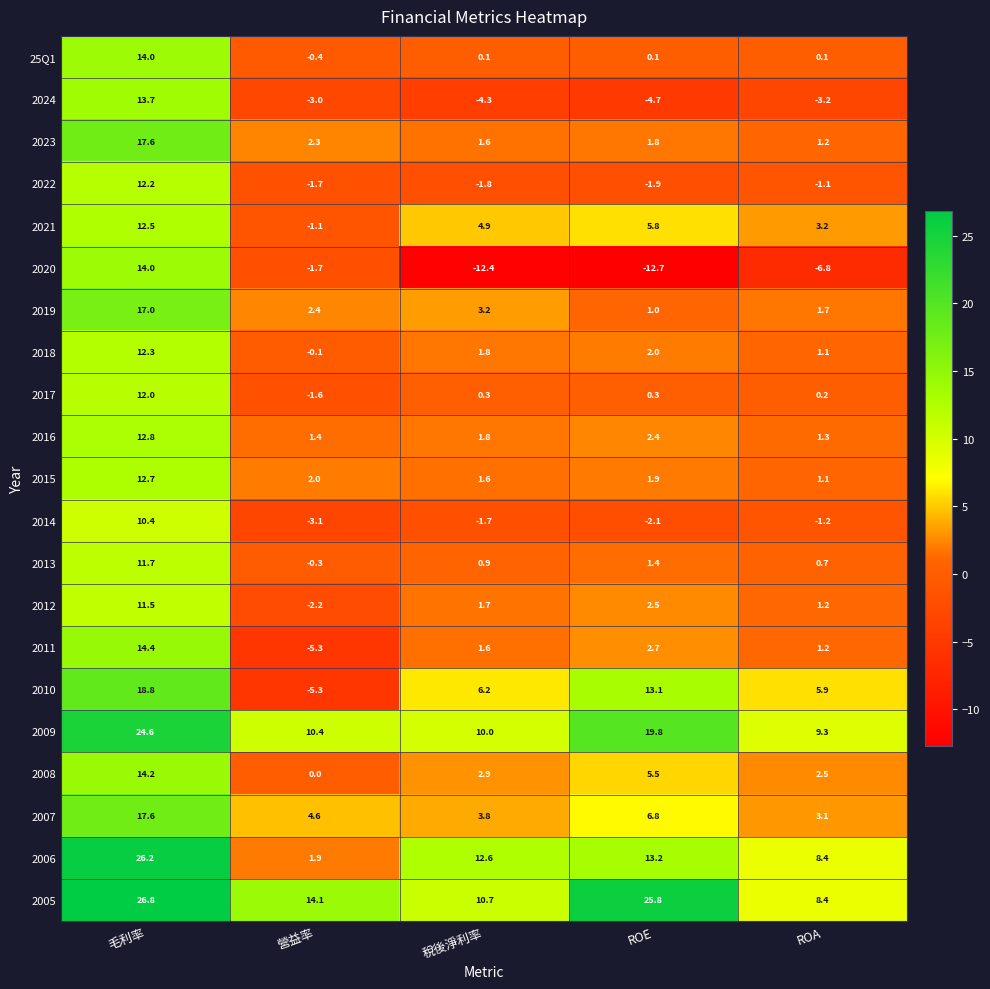

At which category does the chart reach its peak across all series?

毛利率